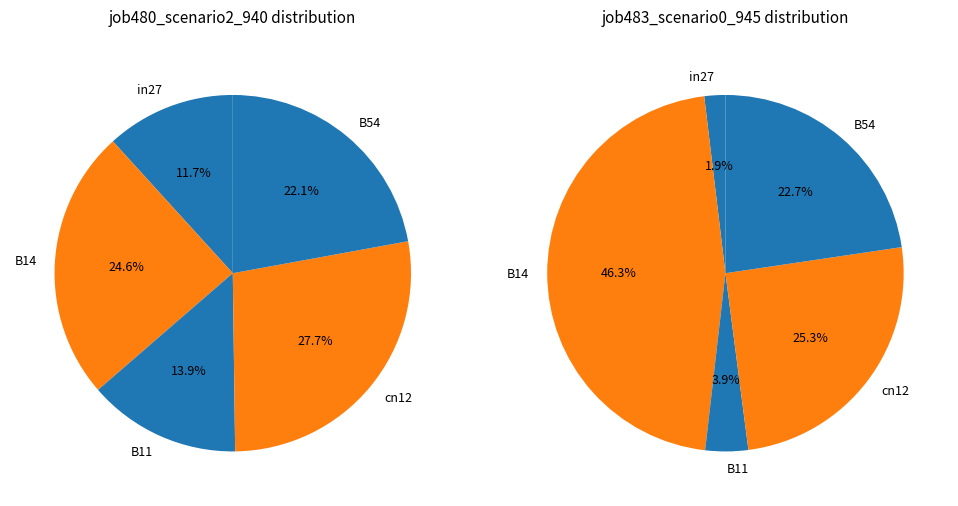

Rank the series by their average value, from highest to lowest.

job480_scenario2_940, job483_scenario0_945